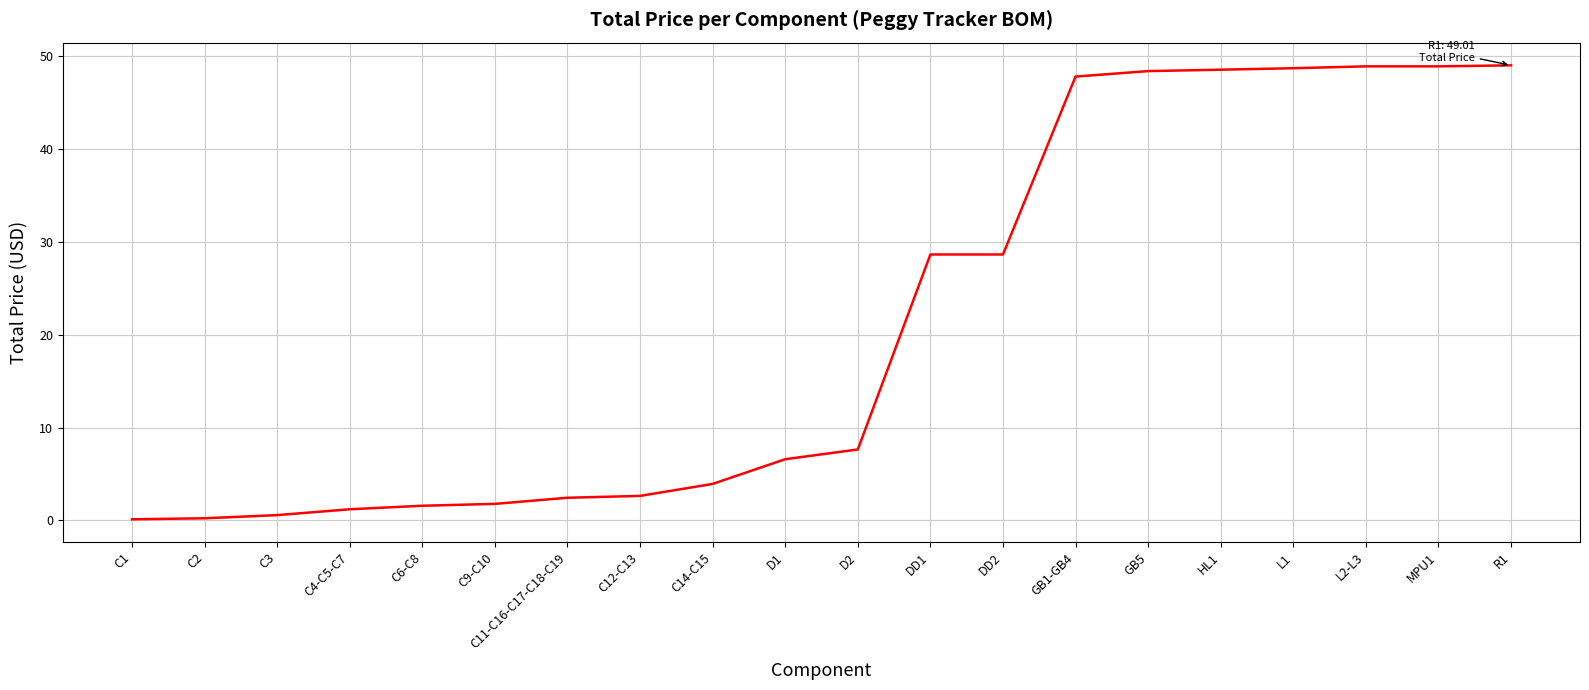

What is the greatest value displayed?

49.0